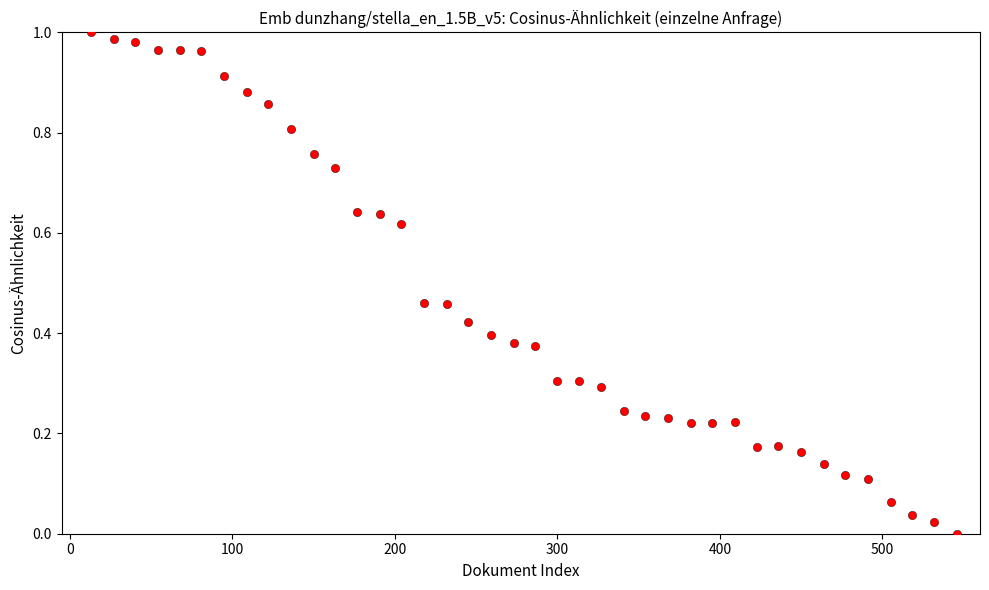

What is the range of X values (max minus min)?

533.0